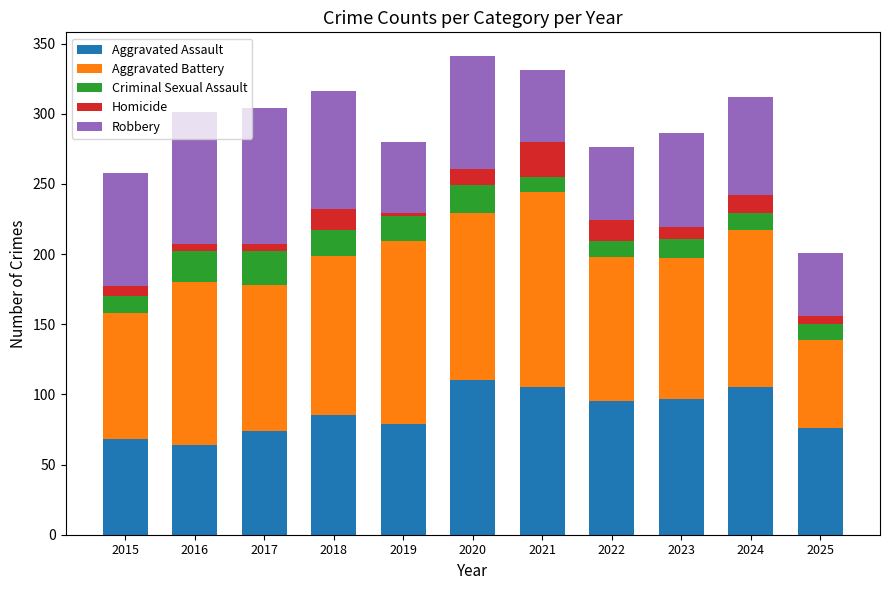

True or false: Aggravated Assault has a value of 79 at 2019.

True